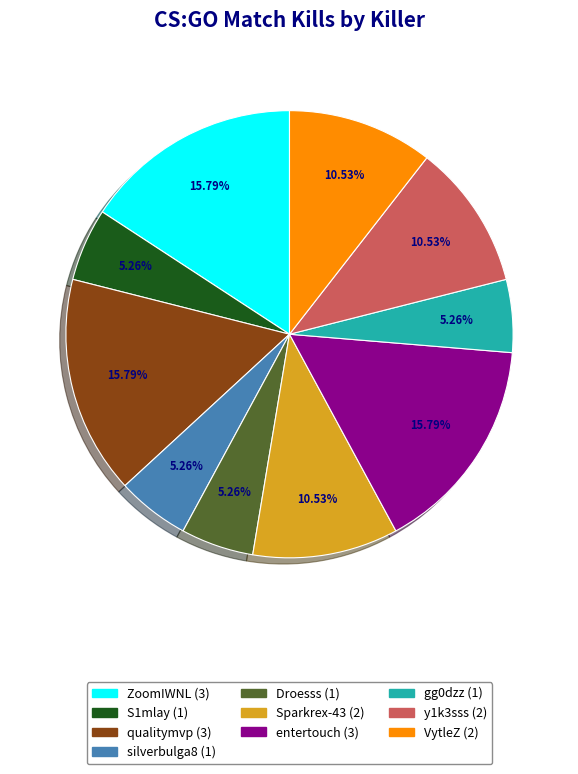

To the nearest percent, what is the average slice percentage?

10%